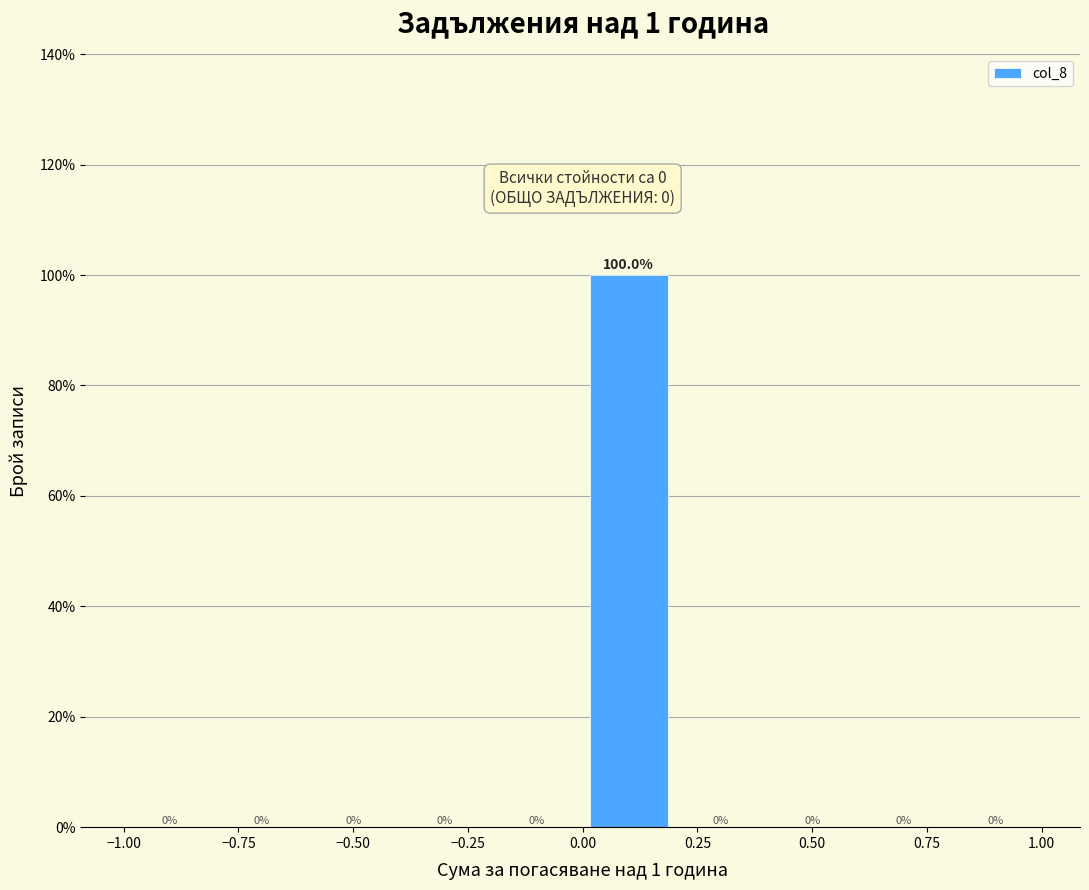

Over which range of the x-axis is the bar tallest?

0.0 to 0.2